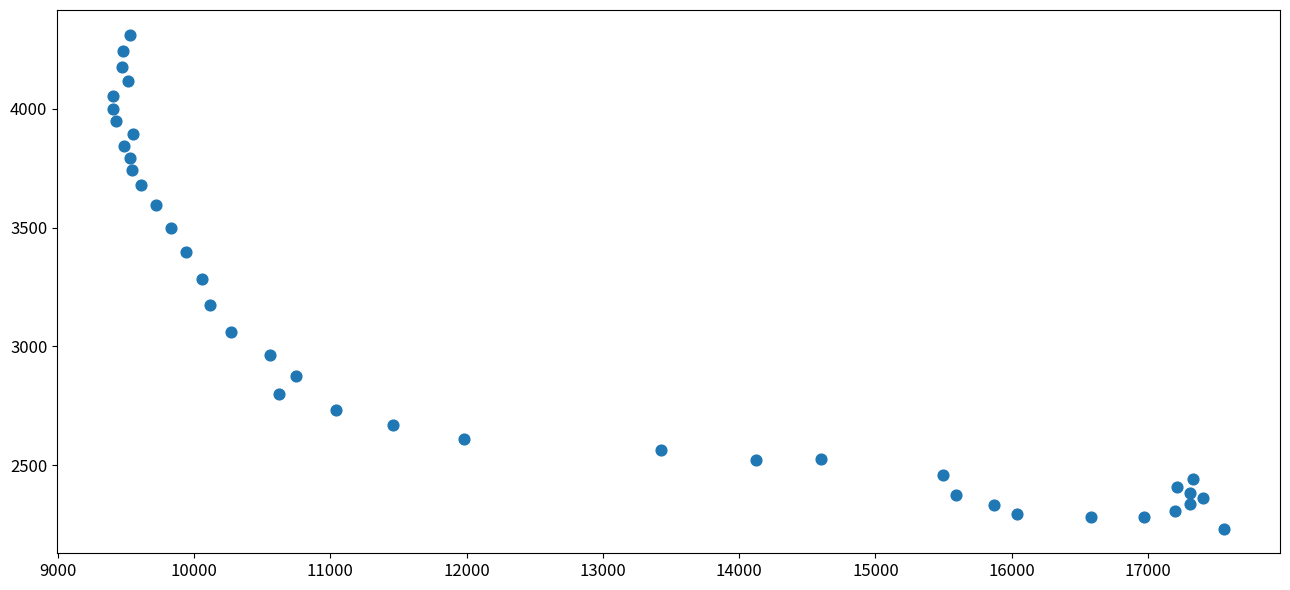

What is the range of Y values (max minus min)?

2077